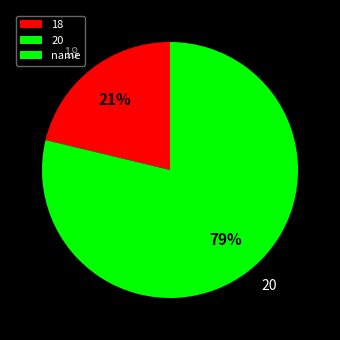

Between 20 and 18, which is larger?

20